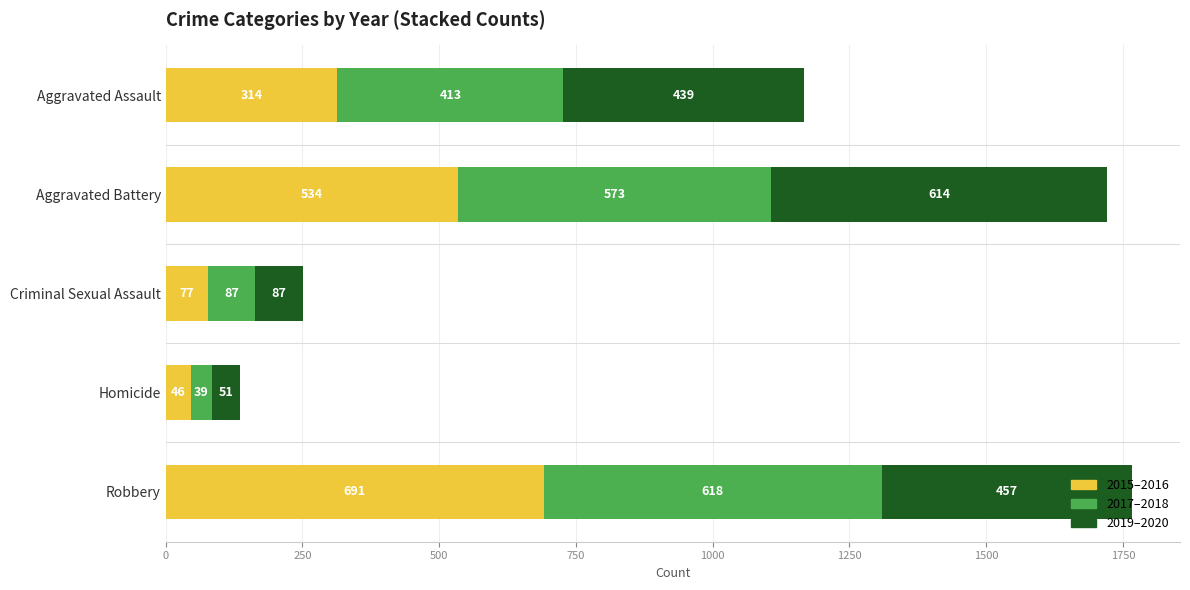

True or false: 2015–2016 has a value of 46 at Homicide.

True